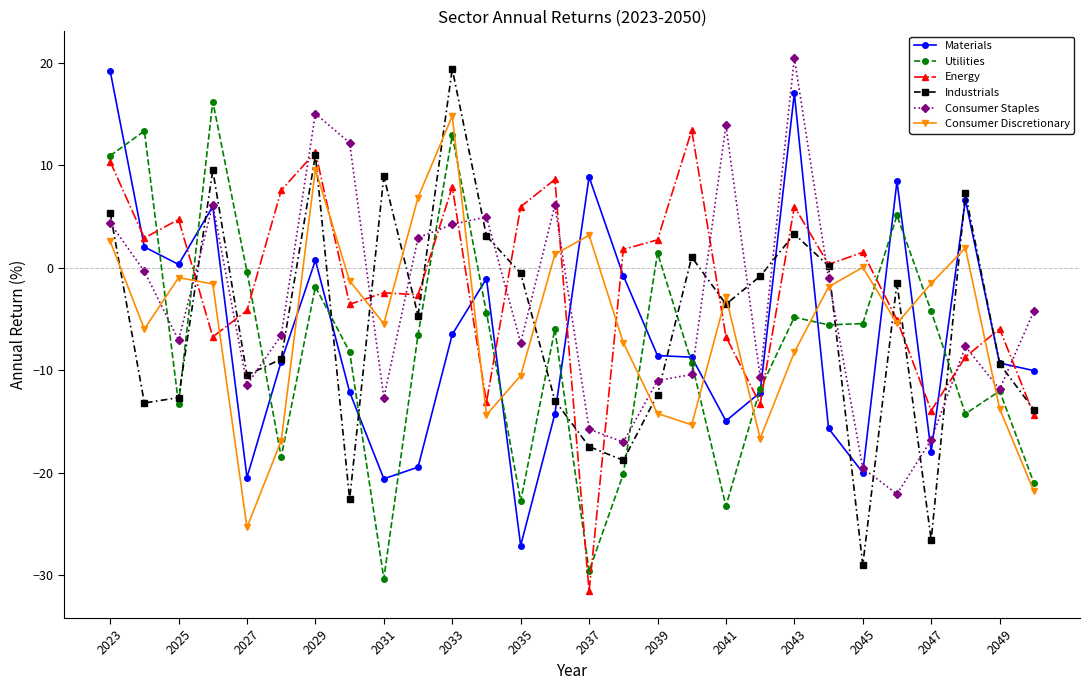

How many negative values does the Utilities series have?

22